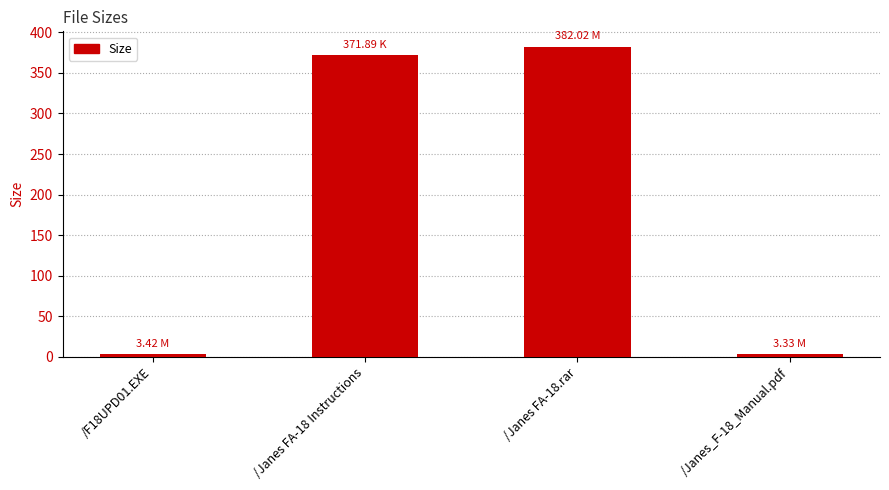

What is the average value?

190.2